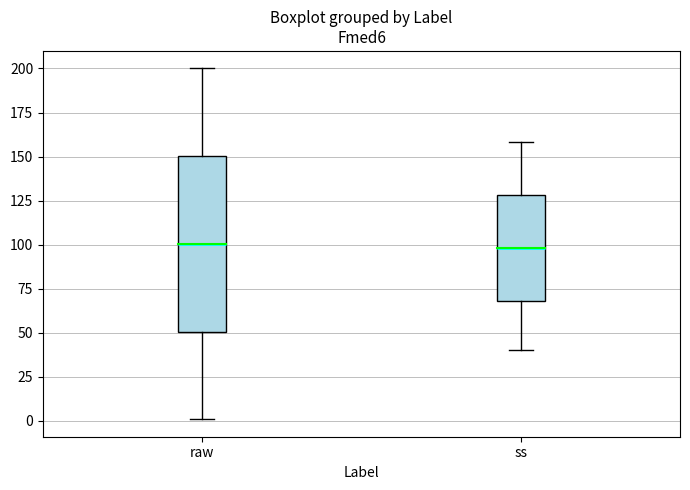

Where does the upper whisker of the box for ss end on the y-axis? The values are not printed on the chart, so give them approximately, as read against the axis.

160